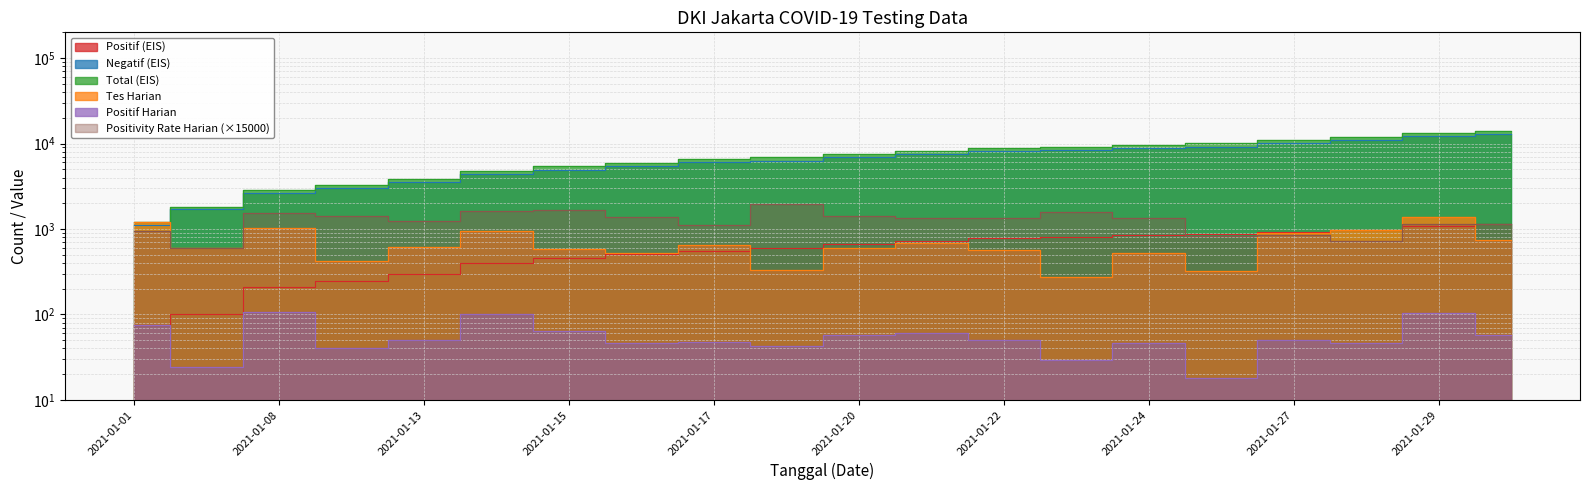

Reading left to right, what are all the values shown in this chart?

Positif (EIS): 76.0	100.0	207.0	247.0	297.0	399.0	463.0	510.0	558.0	601.0	667.0	727.0	777.0	806.0	853.0	880.0	930.0	977.0	1081.0	1139.0
Negatif (EIS): 1116.0	1699.0	2624.0	3011.0	3573.0	4417.0	4936.0	5406.0	6000.0	6286.0	6945.0	7562.0	8074.0	8322.0	8801.0	9214.0	10055.0	10989.0	12260.0	12955.0
Total (EIS): 1192.0	1799.0	2831.0	3258.0	3870.0	4816.0	5399.0	5916.0	6558.0	6887.0	7612.0	8289.0	8851.0	9128.0	9654.0	10094.0	10985.0	11966.0	13341.0	14094.0
Tes Harian: 1192.0	607.0	1032.0	427.0	612.0	946.0	583.0	517.0	642.0	329.0	599.0	677.0	562.0	277.0	526.0	326.0	891.0	981.0	1375.0	753.0
Positif Harian: 76.0	24.0	107.0	40.0	50.0	102.0	64.0	47.0	48.0	43.0	57.0	60.0	50.0	29.0	47.0	18.0	50.0	47.0	104.0	58.0
Positivity Rate Harian: 956.4	593.1	1555.2	1405.2	1225.5	1617.3	1646.7	1363.6	1121.5	1960.5	1427.4	1329.4	1334.5	1570.4	1340.3	828.2	841.8	718.7	1134.5	1155.4